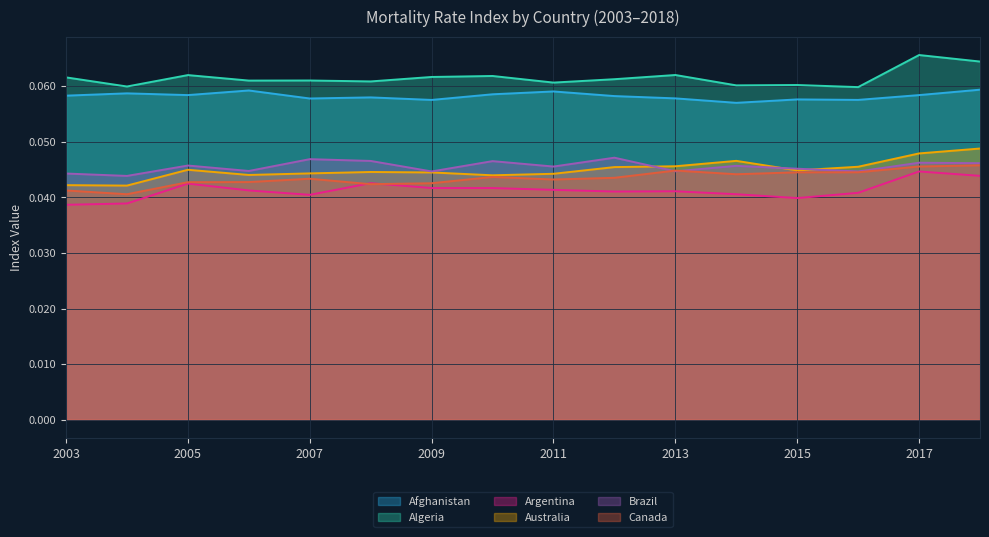

Rank the series by their maximum value, from lowest to highest.

Argentina, Canada, Brazil, Australia, Afghanistan, Algeria